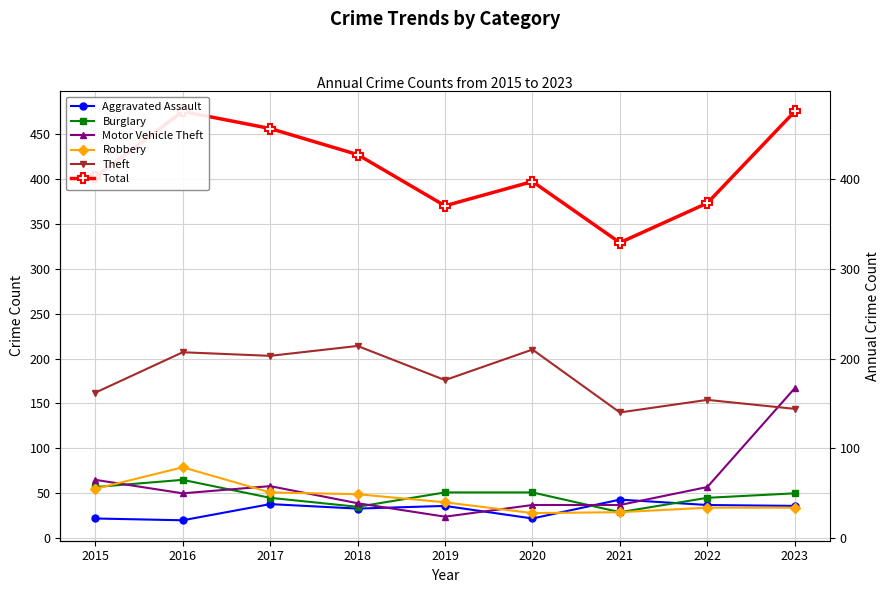

Which series has the largest range (max minus min)?

Total